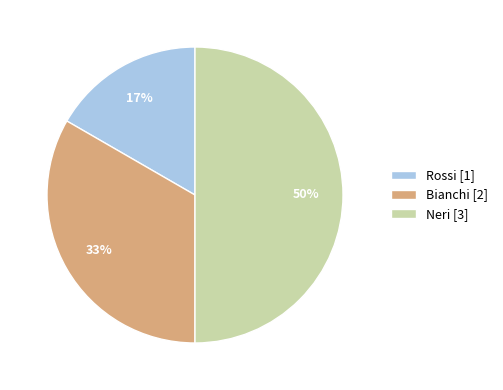

Is the sum of Neri [3] and Rossi [1] greater than half?

Yes